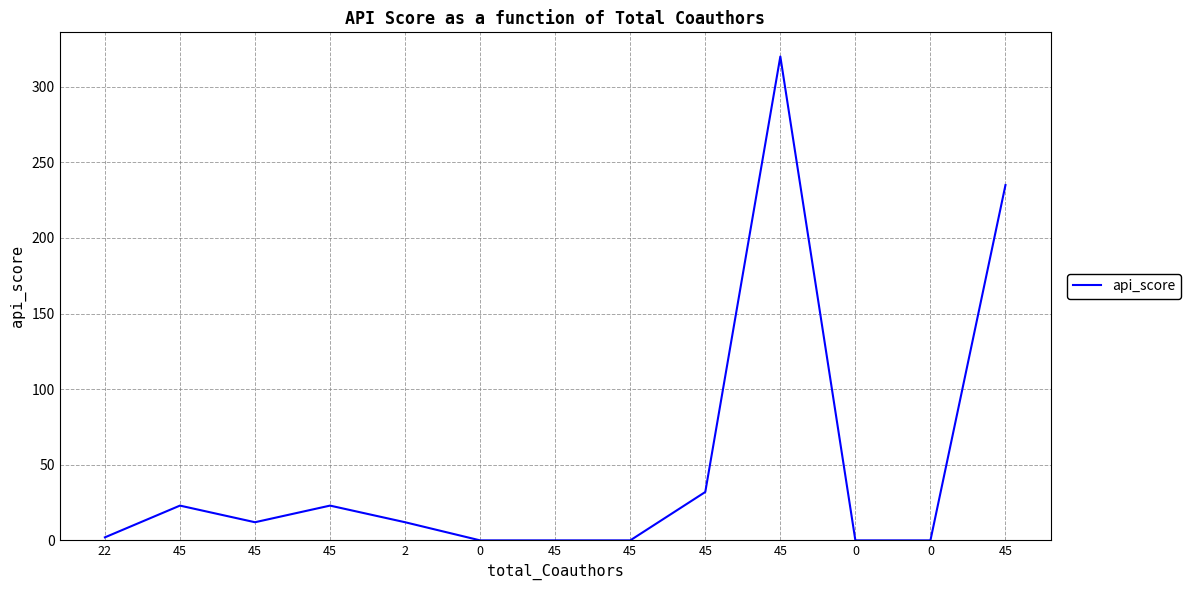

What is the sum of the values at 45 and 45?

12